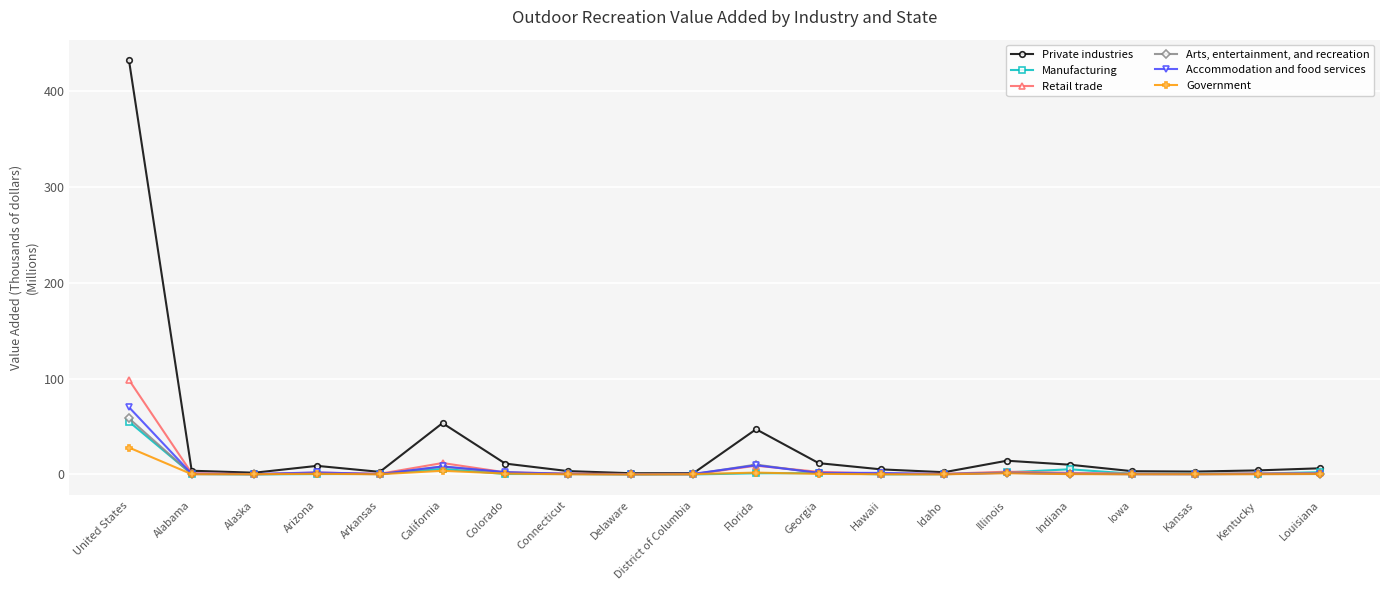

Does the chart display data point markers on the line(s)?

Yes